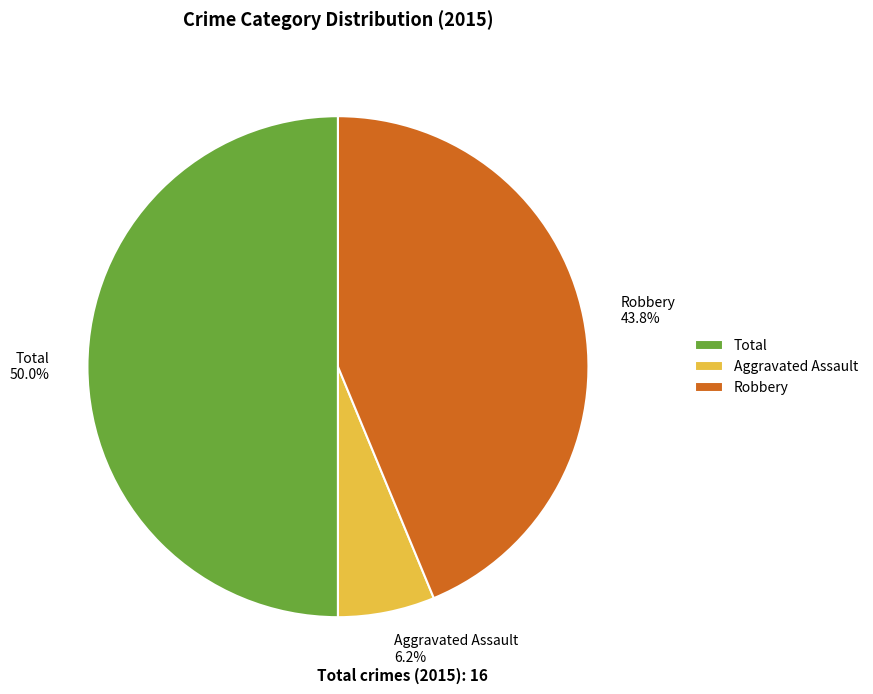

Count the number of slices in the pie.

3